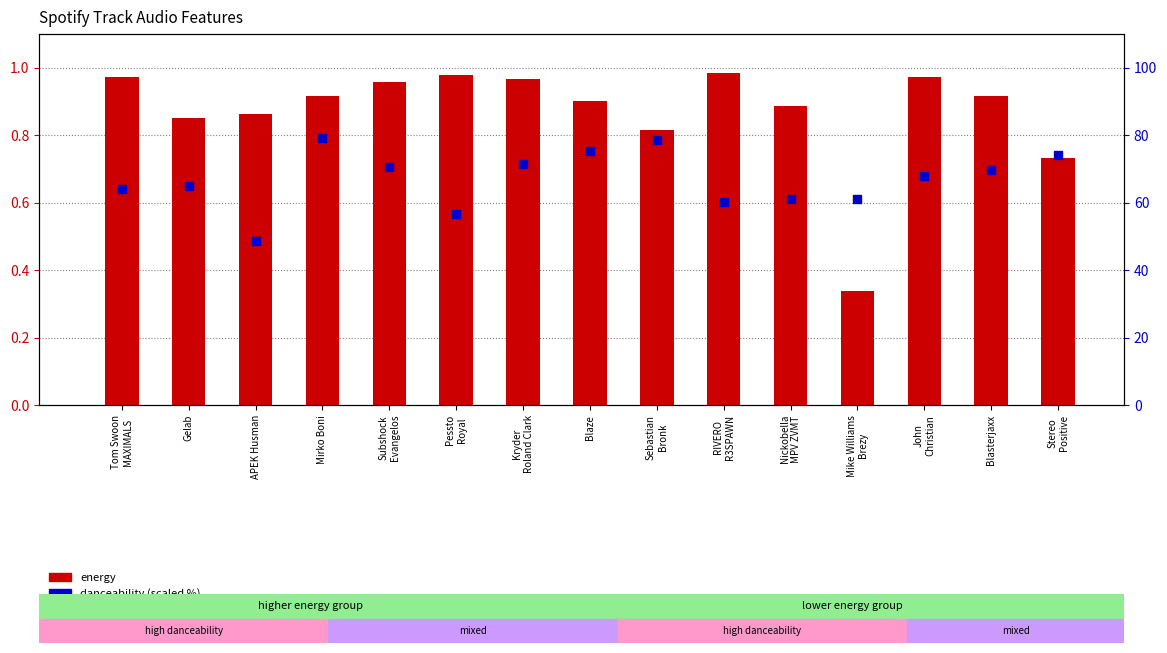

Which series has the largest total across all categories?

danceability (scaled %)